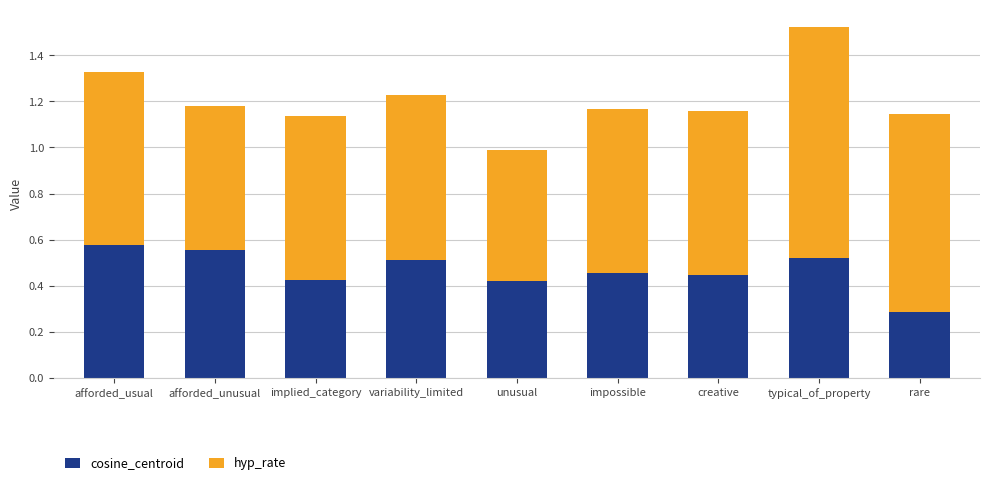

What is the approximate value of cosine_centroid at rare?

0.3